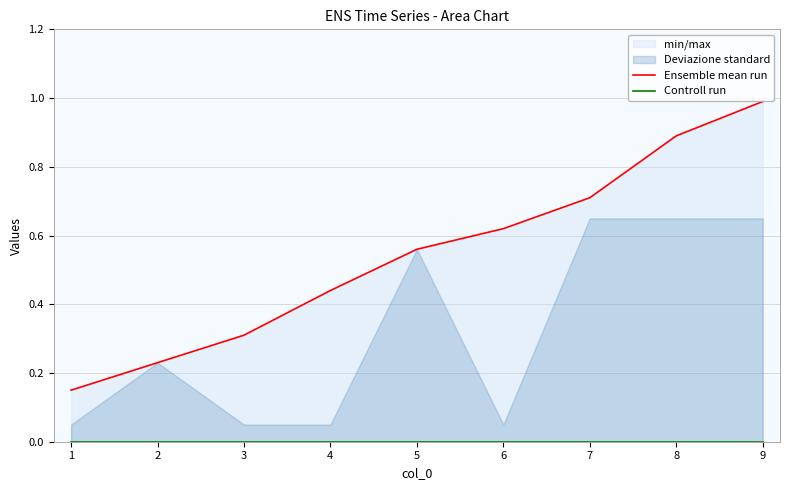

What is the value of the Ensemble mean run point at the 8th from the left?

0.9